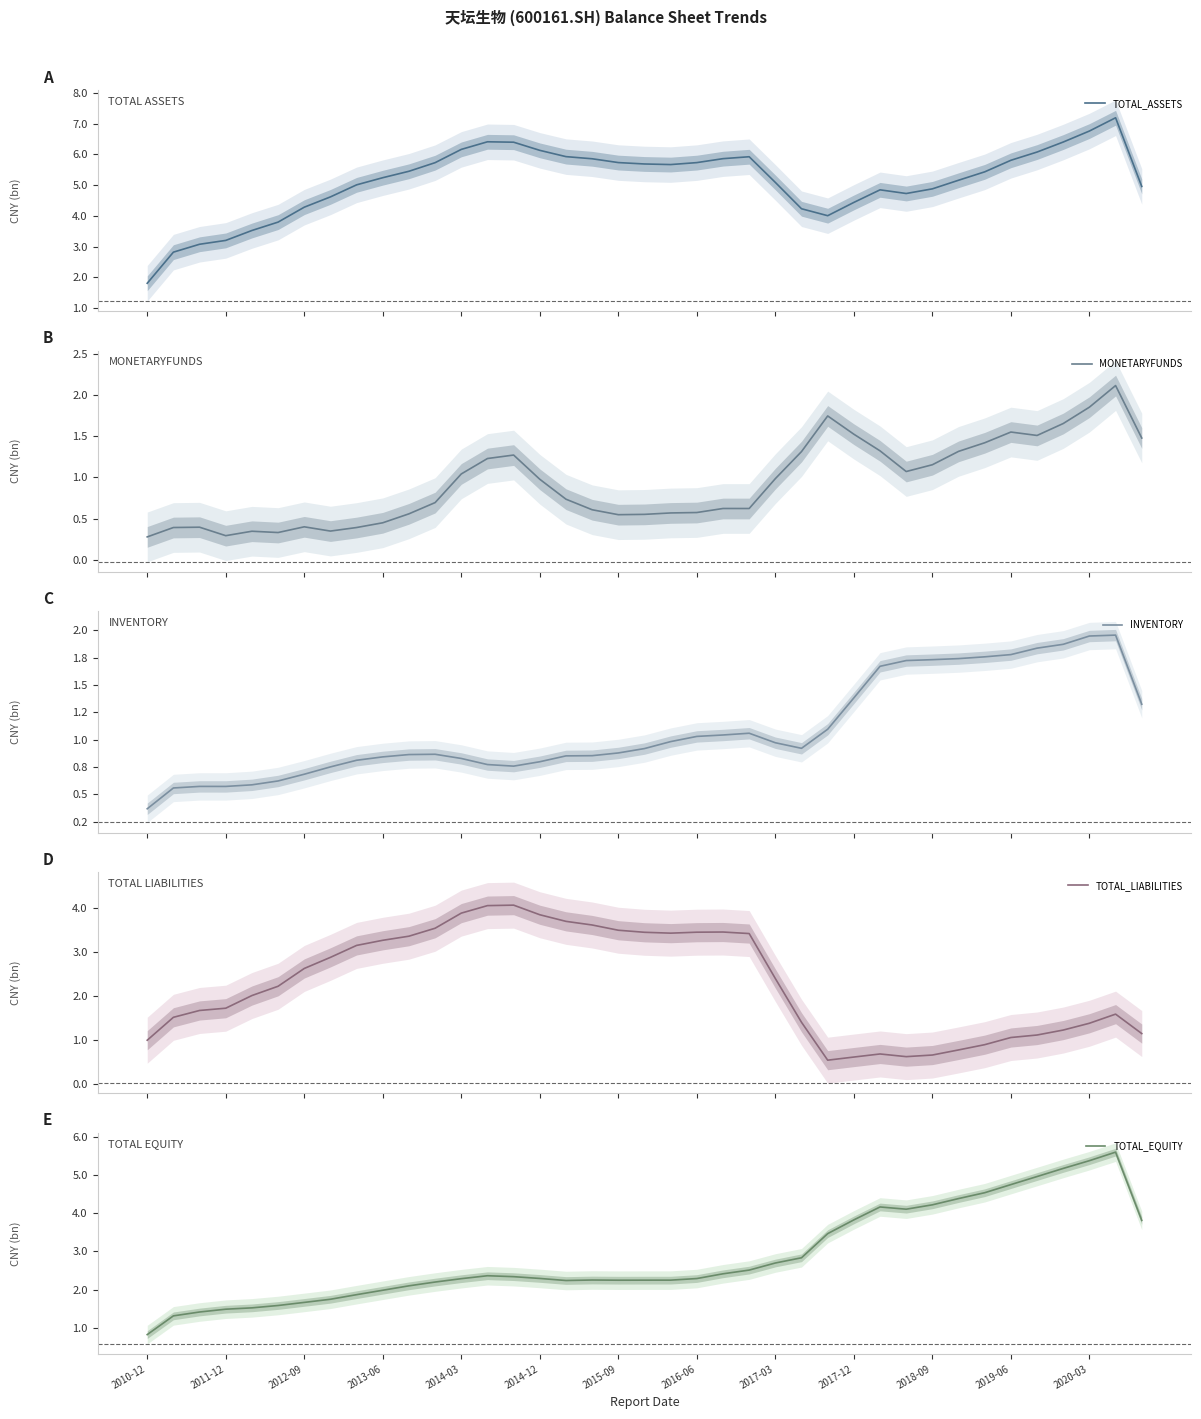

Which series has the largest total across all categories?

TOTAL_ASSETS